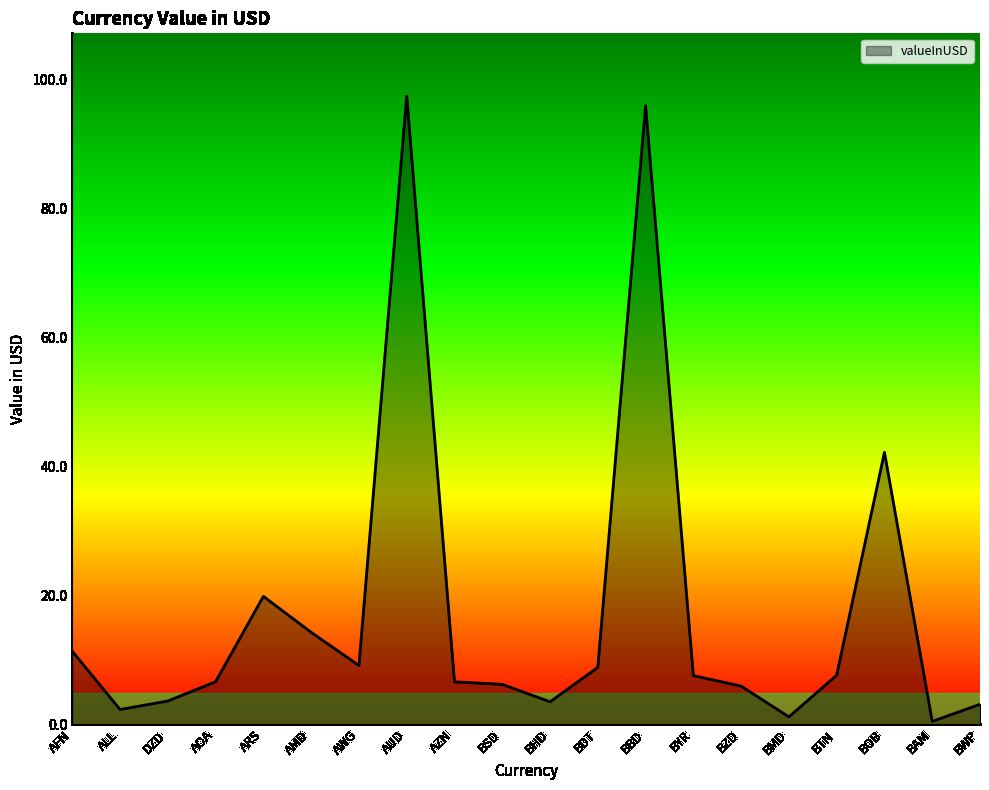

At which label is the value closest to 48?

BOB